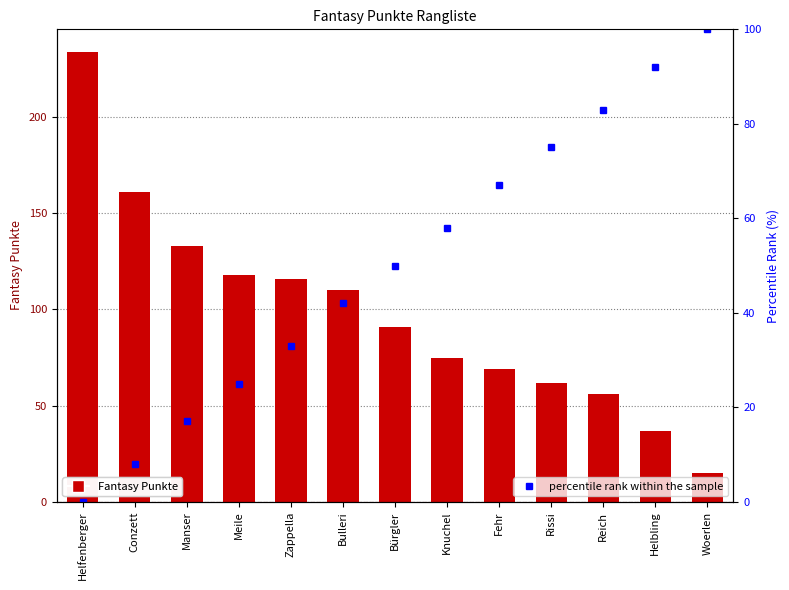

At which label is Fantasy Punkte closest to 124?

Meile